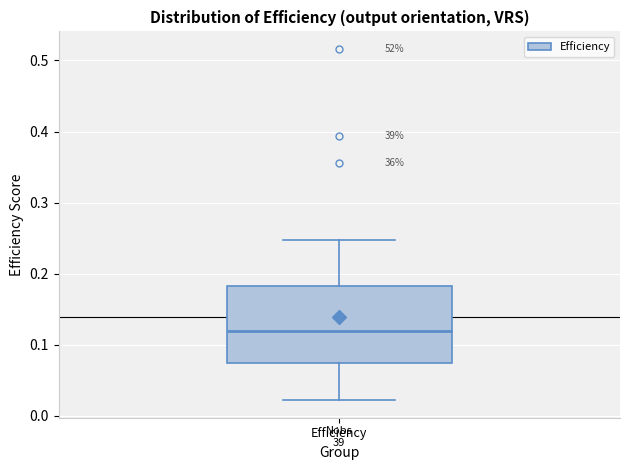

Transcribe this box plot: give where the median line is, the range the box spans, and where the two whiskers end, as read against the y-axis. The values are not printed on the chart, so give them approximately, as read against the axis.

median 0.12, box 0.08 to 0.18, whiskers 0.02 to 0.25